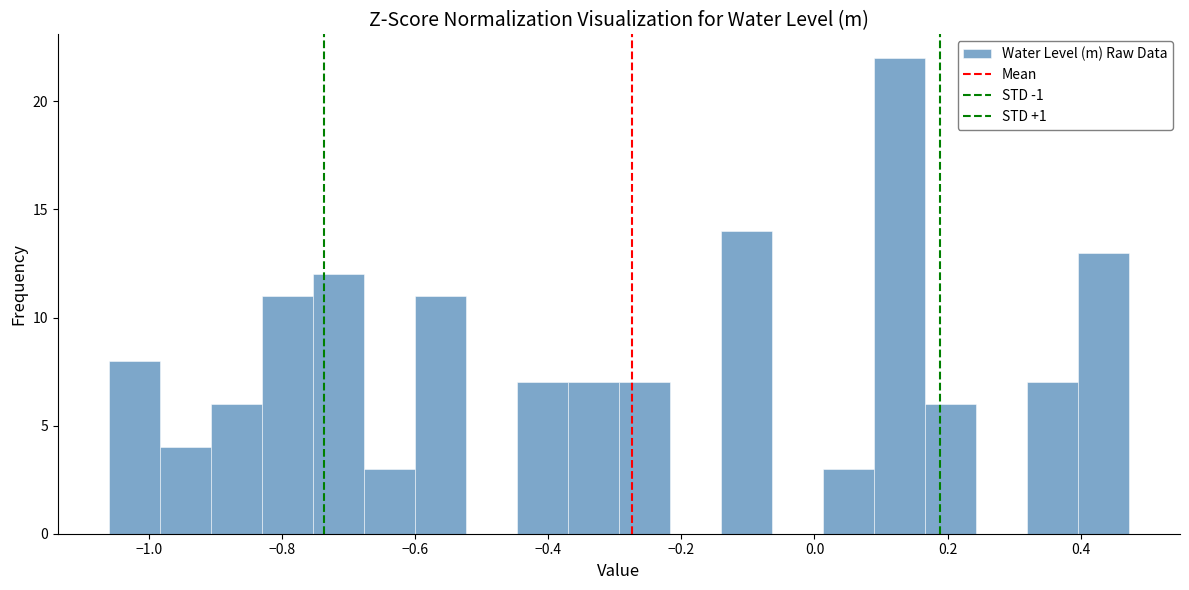

Read against the x-axis, roughly where is the centre of the tallest bar?

0.12